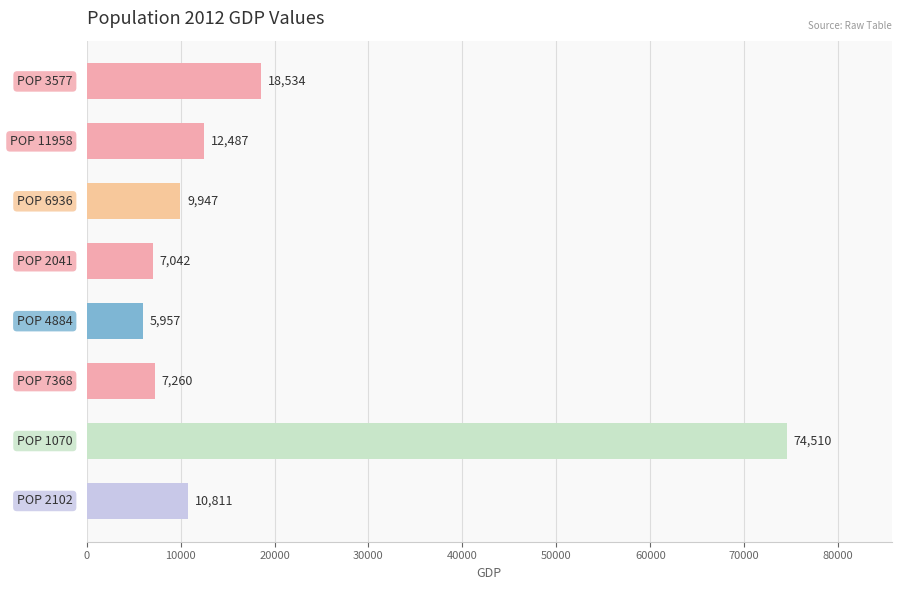

Count the number of values greater than 10810.

4